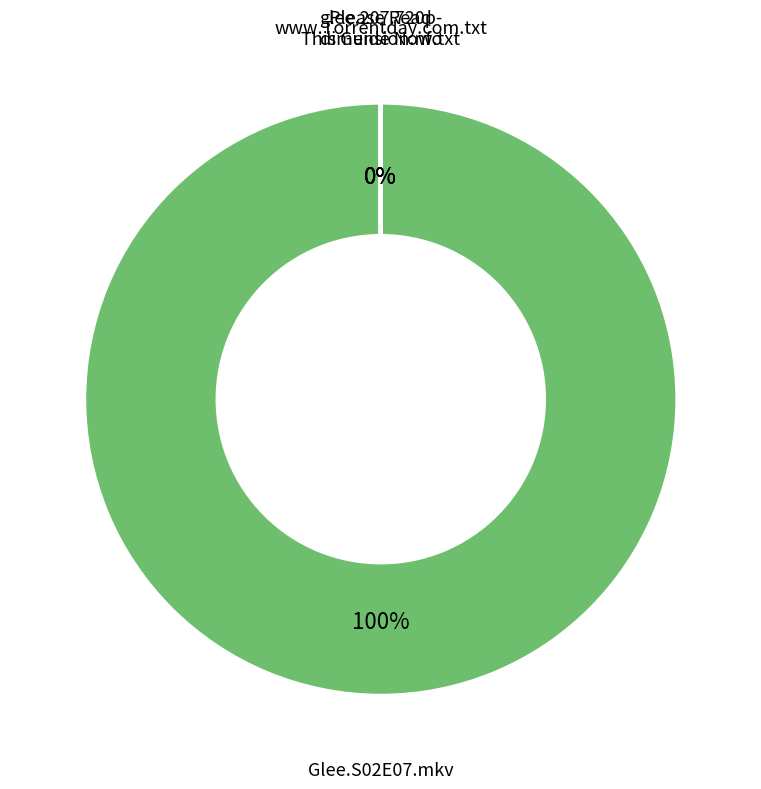

To the nearest percent, what is the difference between the glee.207.720p-dimension.nfo and Glee.S02E07.720p.HDTV.X264-DIMENSION.mkv slice percentages?

100%